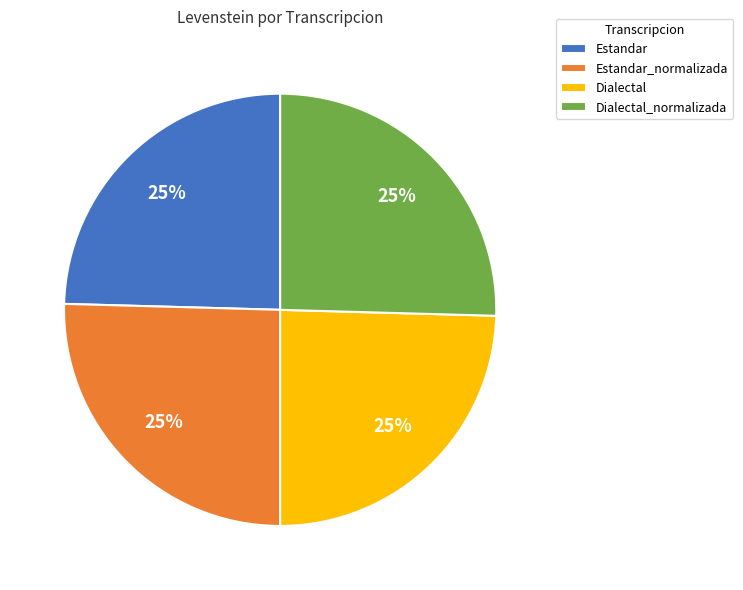

To the nearest percent, what is the average slice percentage?

25%